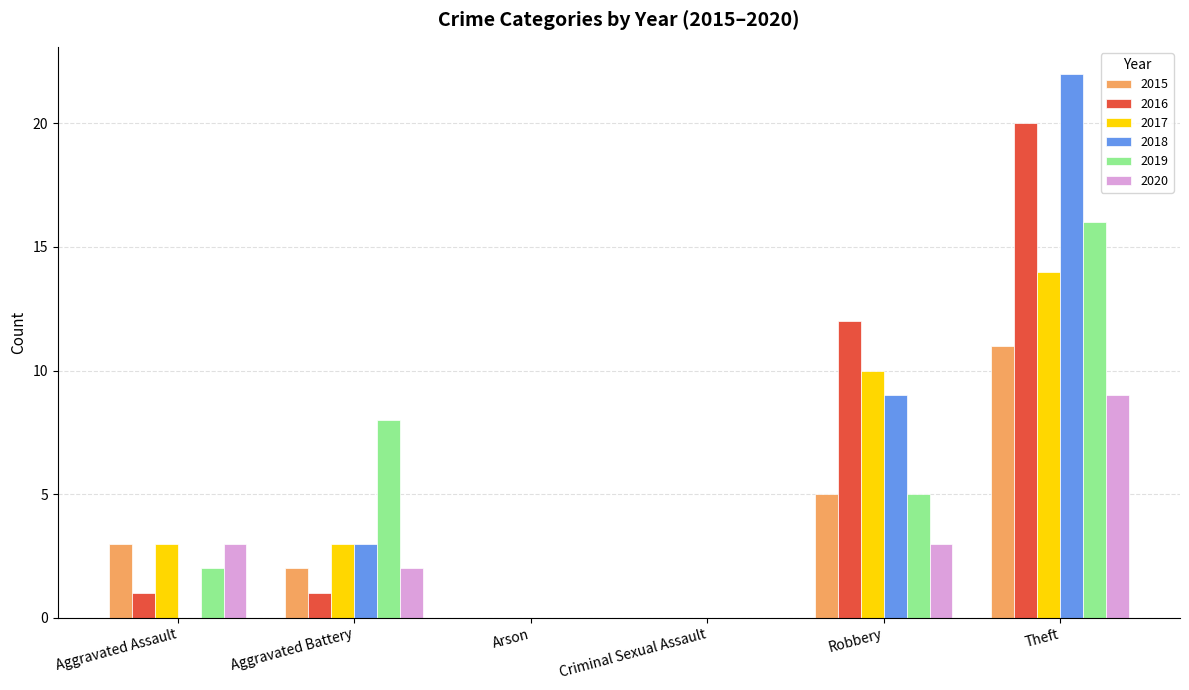

Reading left to right, extract all data points from this chart.

2015: 3	2	0	0	5	11
2016: 1	1	0	0	12	20
2017: 3	3	0	0	10	14
2018: 0	3	0	0	9	22
2019: 2	8	0	0	5	16
2020: 3	2	0	0	3	9